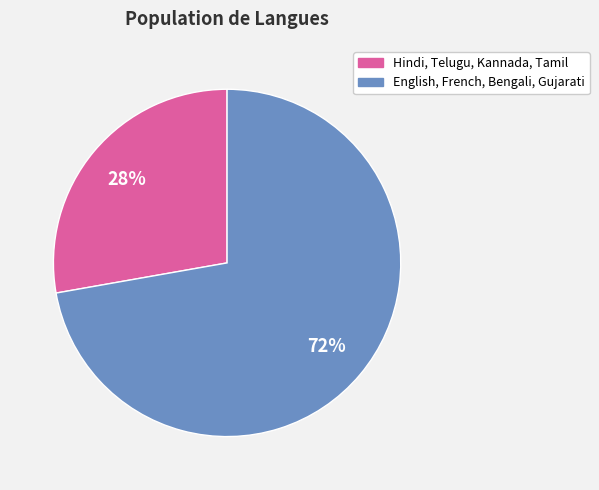

Is there any slice that represents more than half of the pie?

Yes